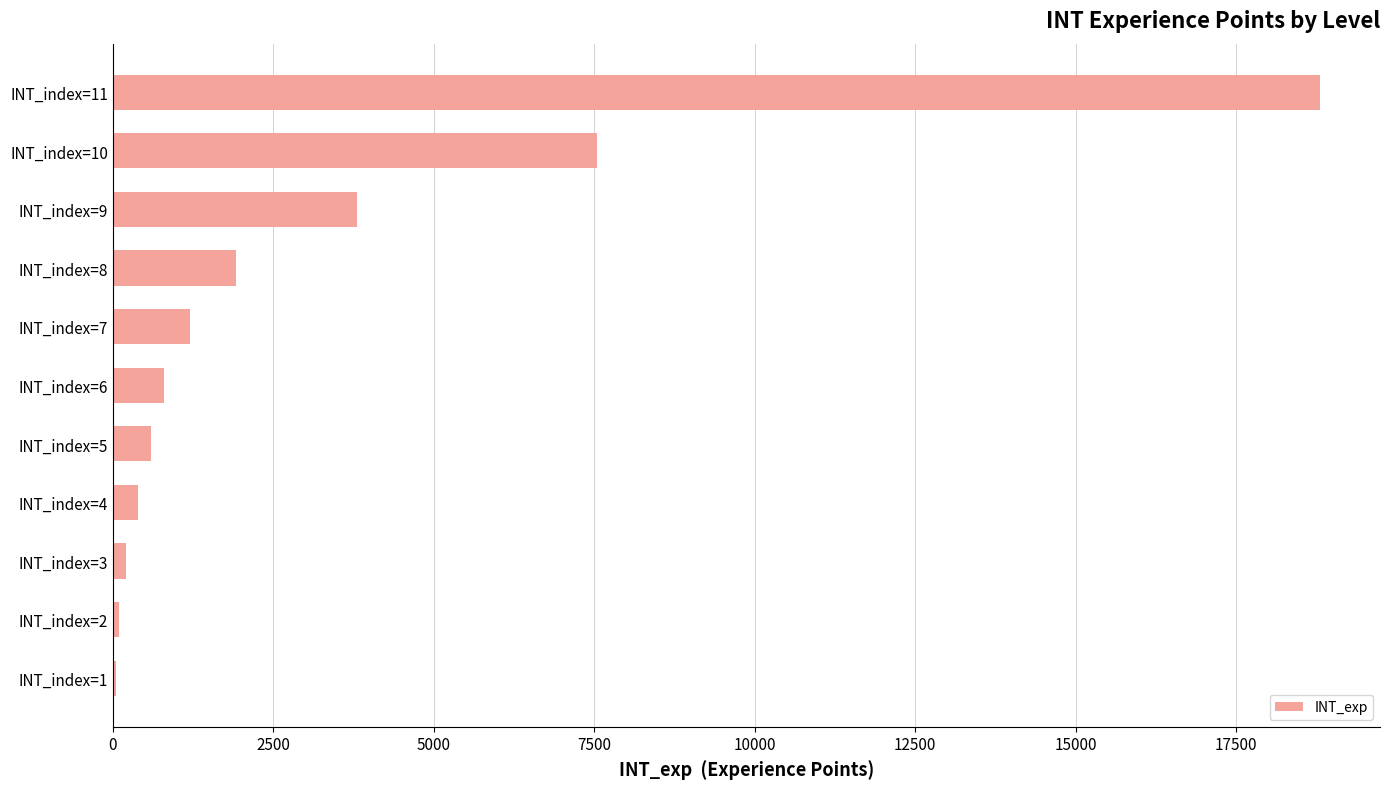

At which label is the value closest to 9425?

INT_index=10